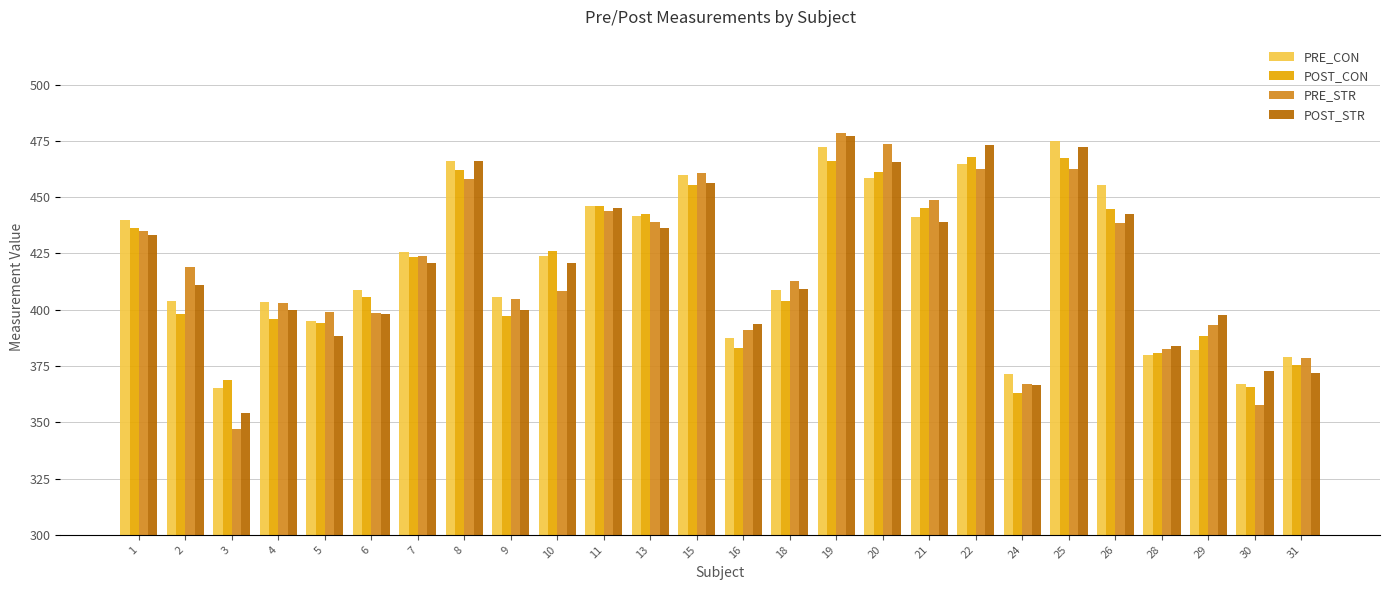

What are all the series names shown in the legend?

PRE_CON, POST_CON, PRE_STR, POST_STR